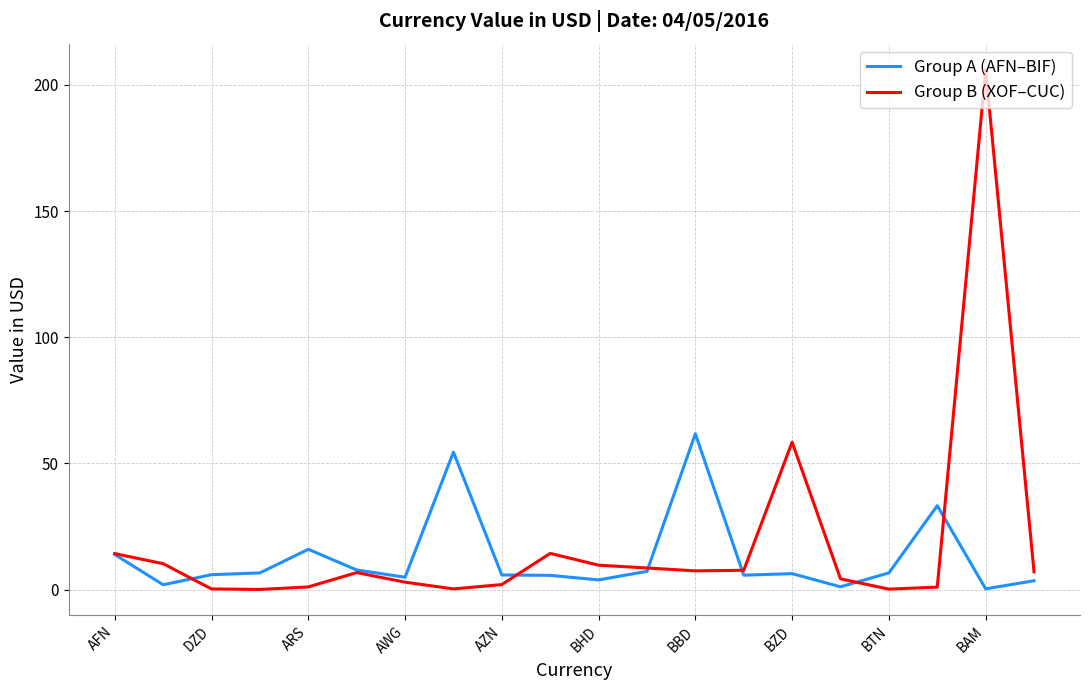

Rank the series by their maximum value, from highest to lowest.

Group B (XOF–CUC), Group A (AFN–BIF)